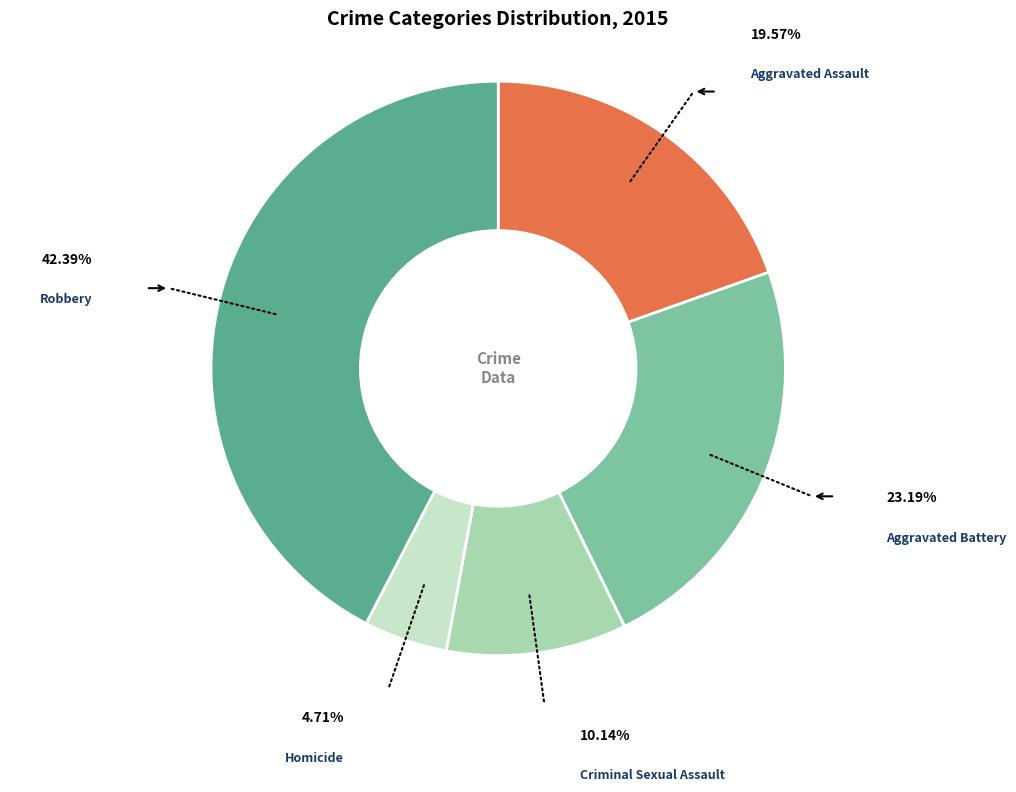

To the nearest percent, what is the difference between the Robbery and Aggravated Assault slice percentages?

23%